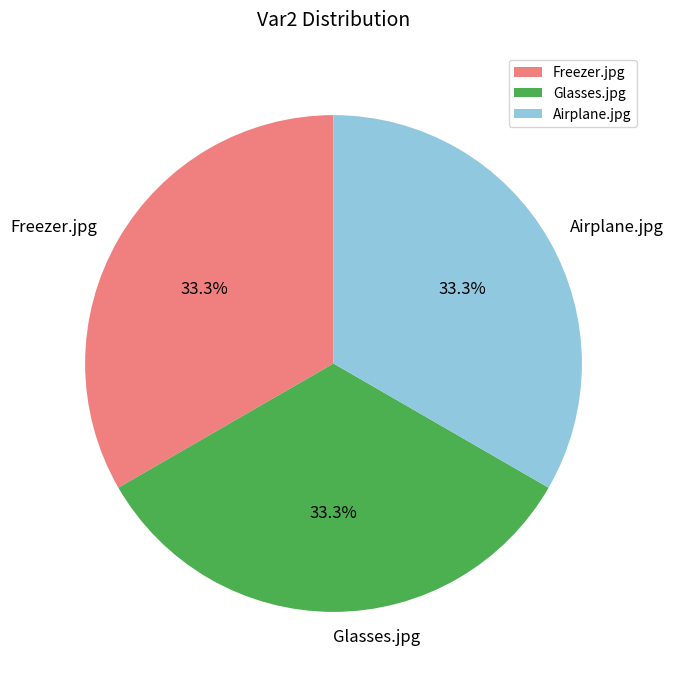

How many segments does this pie chart have?

3